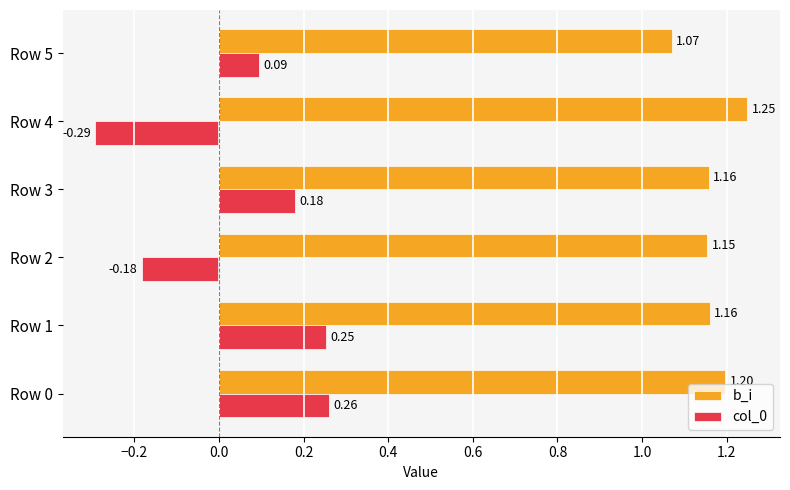

What is the sum of the b_i values at Row 4 and Row 3?

2.4